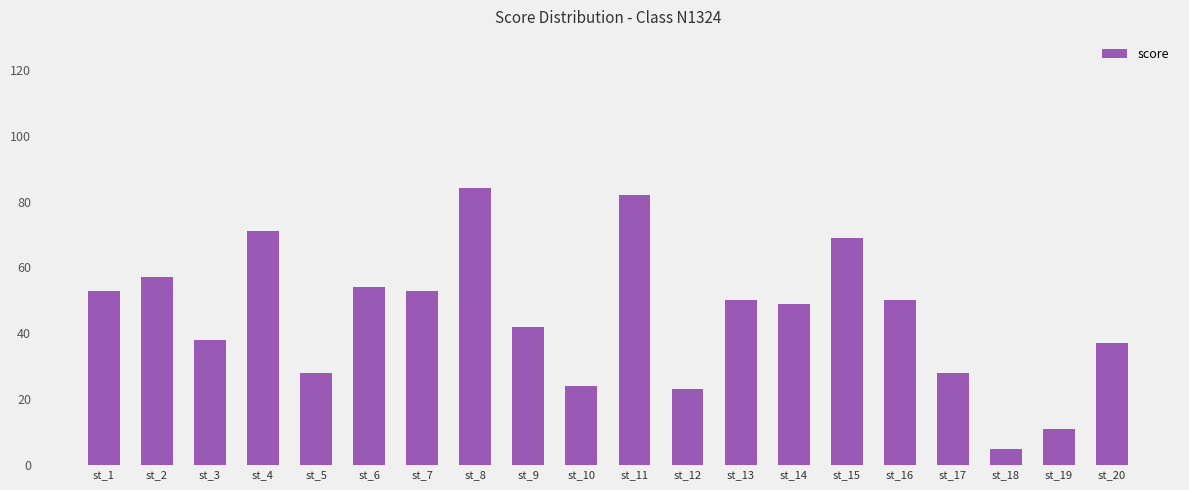

The chart shows a value of 31 at st_12. True or false?

False